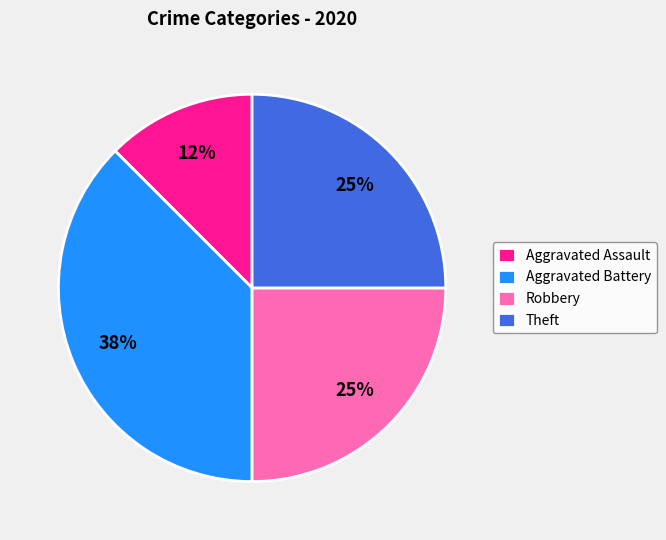

Which category has the smallest portion of the pie?

Aggravated Assault